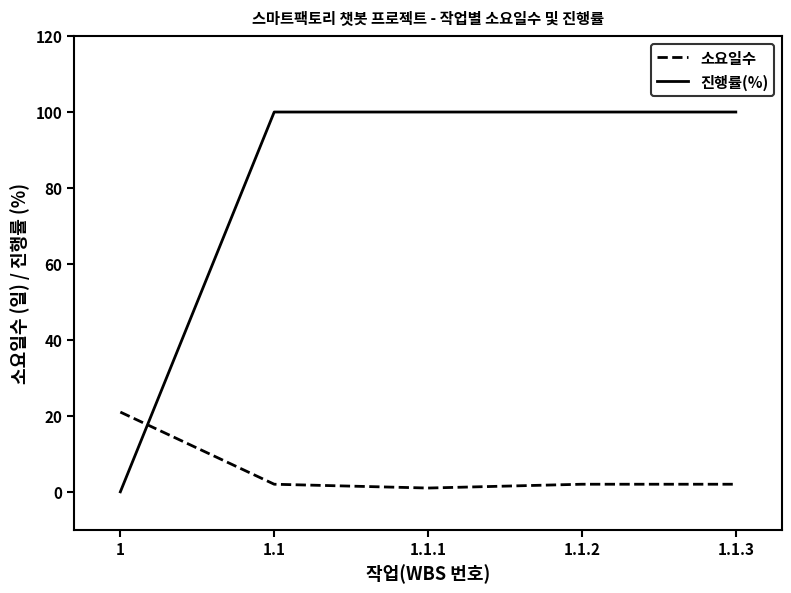

Which series has the largest range (max minus min)?

진행률(%)